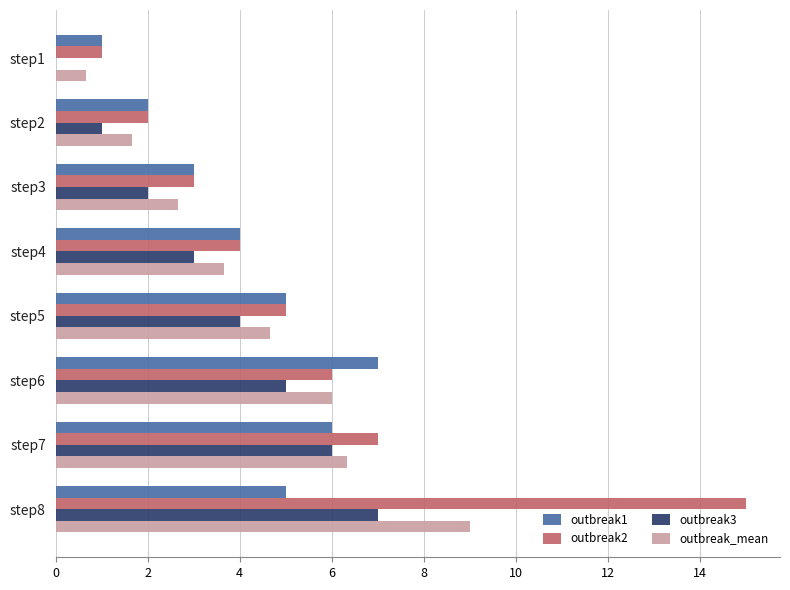

How many categories are shown in the chart?

8